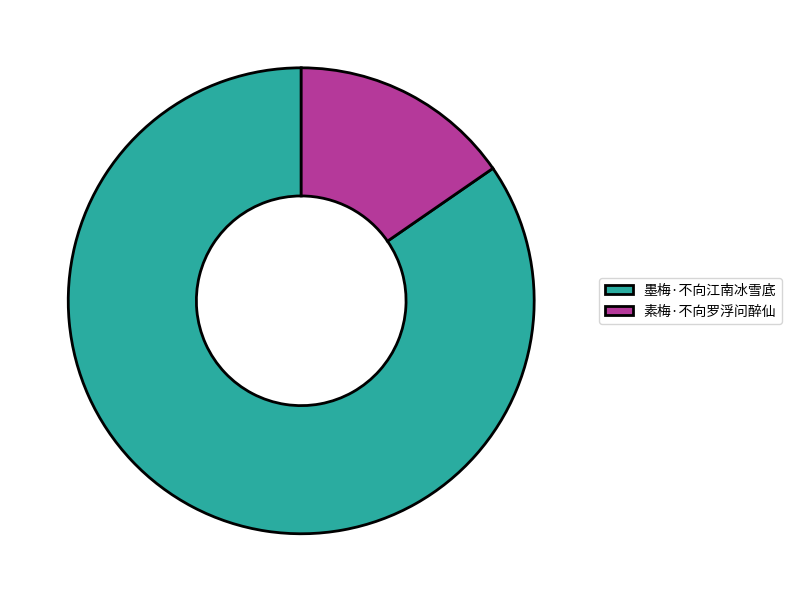

Is the sum of 素梅·不向罗浮问醉仙 and 墨梅·不向江南冰雪底 greater than half?

Yes